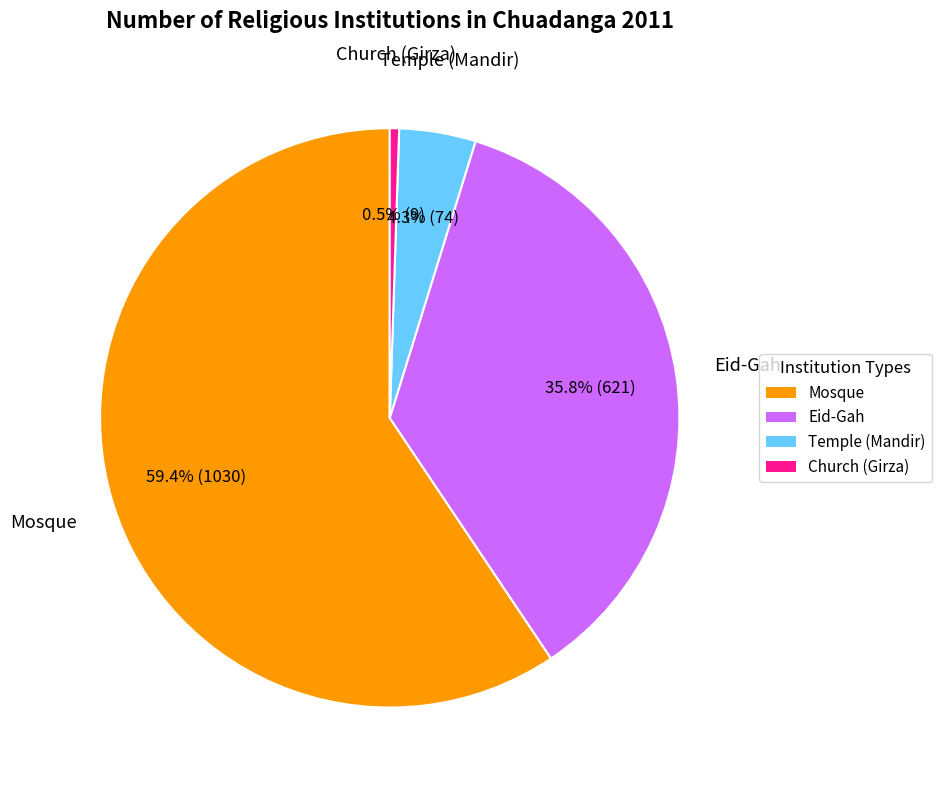

To the nearest percent, what is the difference between the largest and smallest slice percentages?

59%